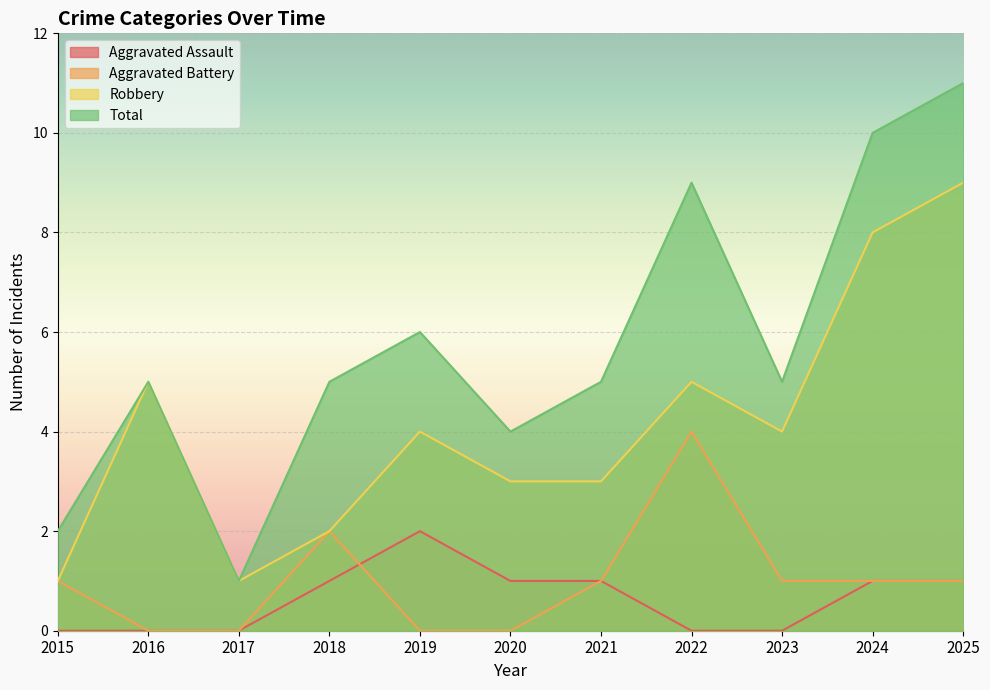

What is the maximum value for Aggravated Assault?

2